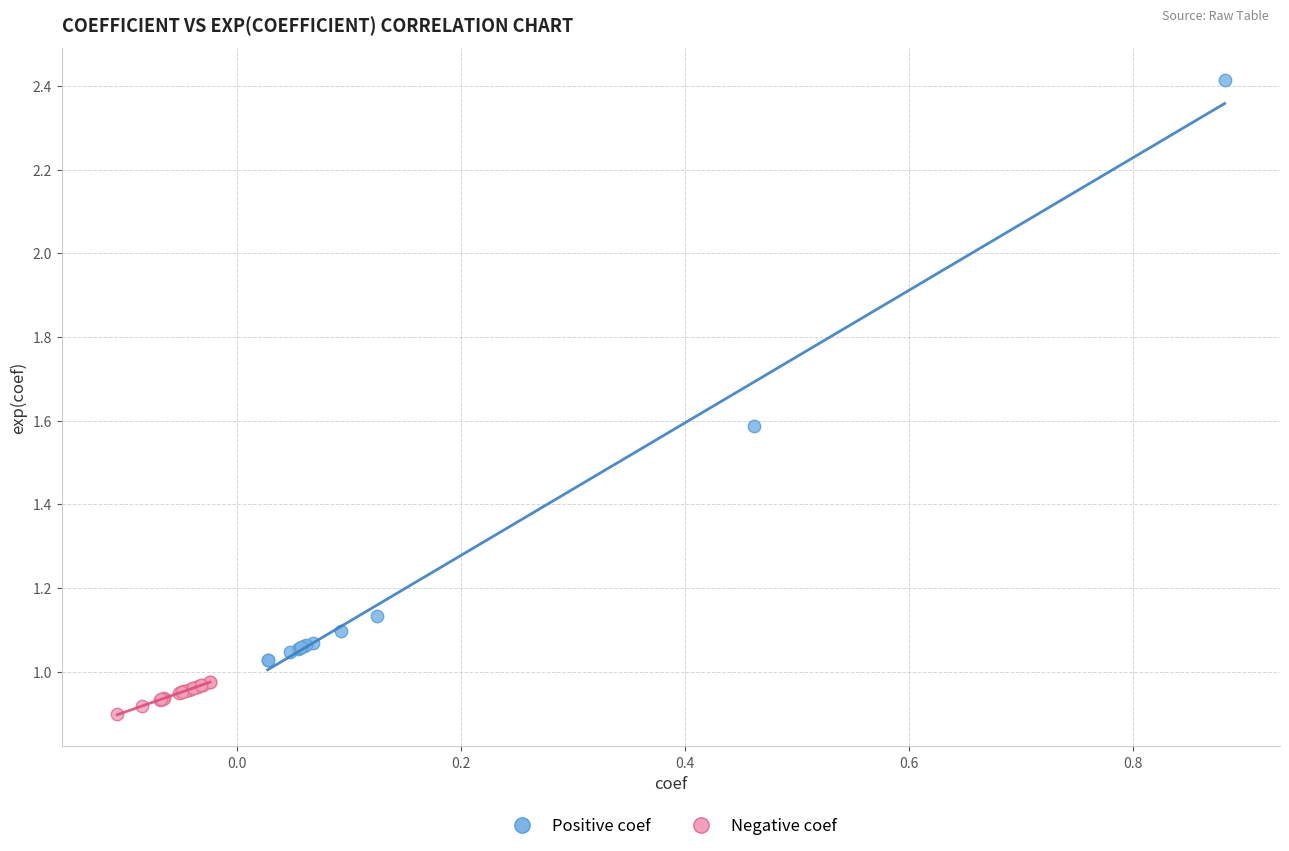

What are all the series names shown in the legend?

Positive coef, Negative coef